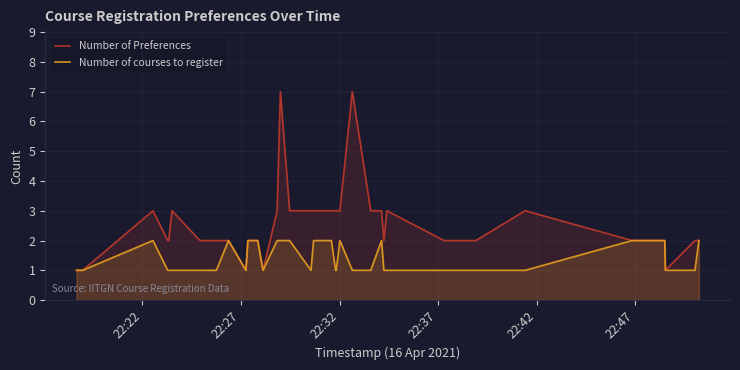

Which series has the widest spread of values?

Number of Preferences